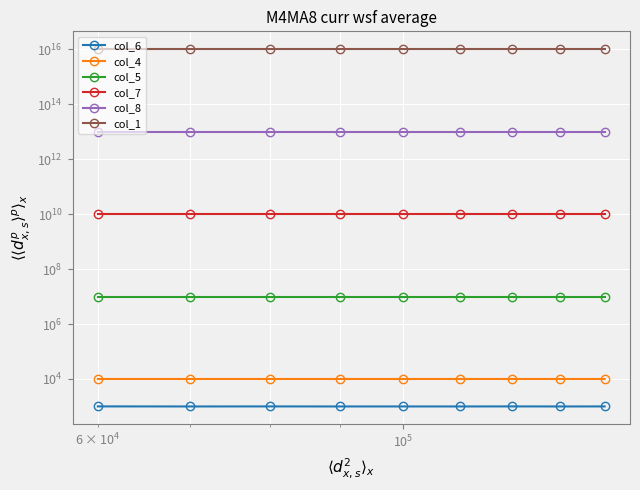

What is the total value across all series at $\mathdefault{10^{5}}$?

10010010010011008